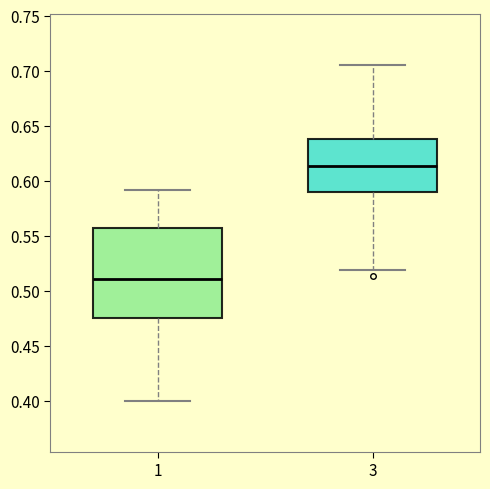

Reading left to right, transcribe this box plot: for each box, give where its median line is, the range the box spans, and where its two whiskers end, as read against the y-axis. The values are not printed on the chart, so give them approximately, as read against the axis.

1: median 0.510, box 0.475 to 0.560, whiskers 0.400 to 0.590
3: median 0.615, box 0.590 to 0.640, whiskers 0.520 to 0.705